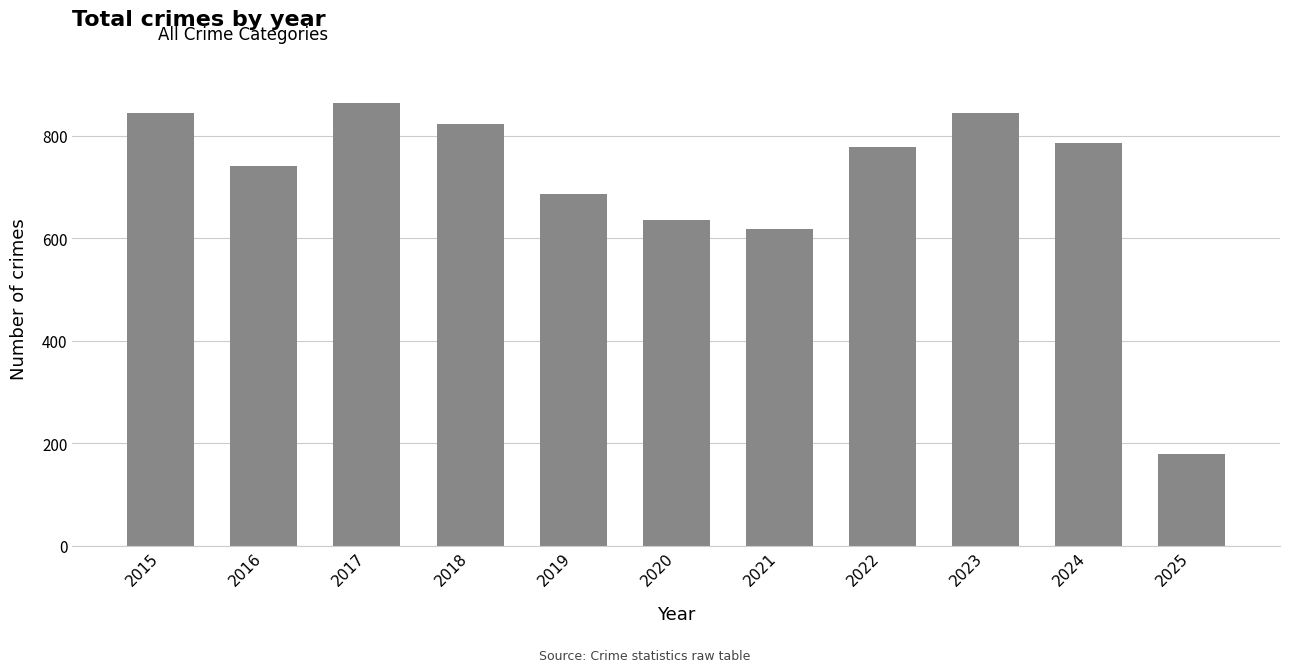

What is the average value?

709